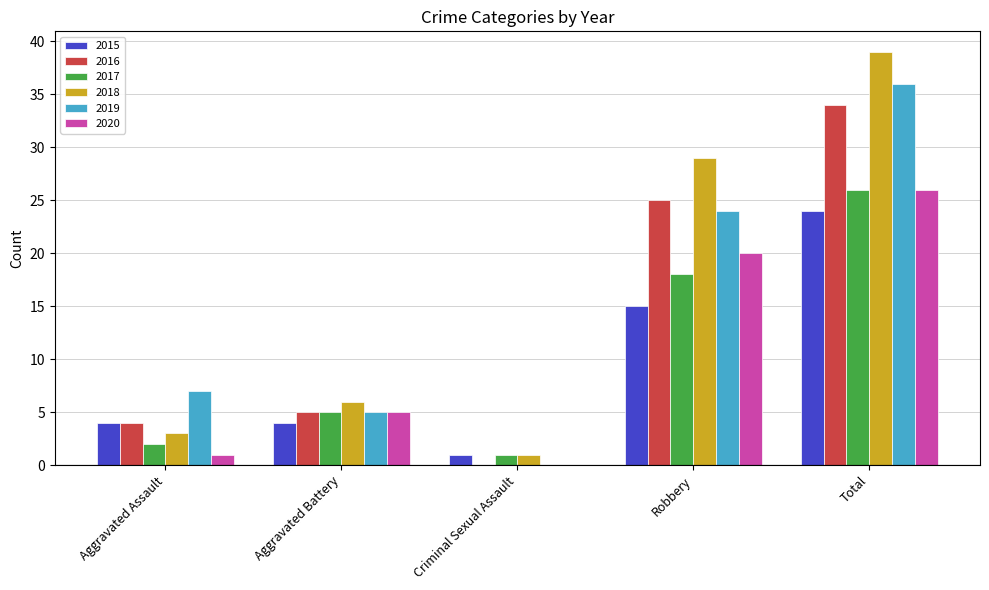

Is the value of 2020 at Total greater than the value of 2019 at Robbery?

Yes